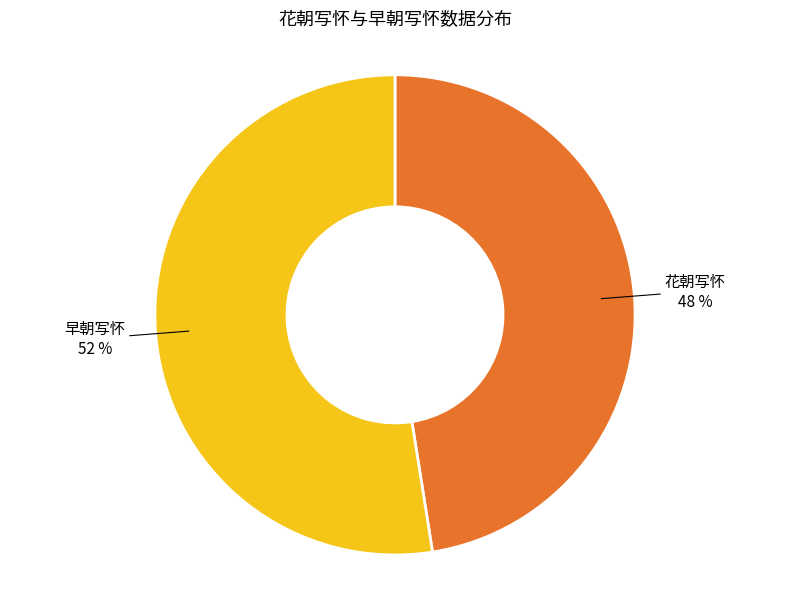

What percentage is the 花朝写怀 slice, to the nearest percent?

48%